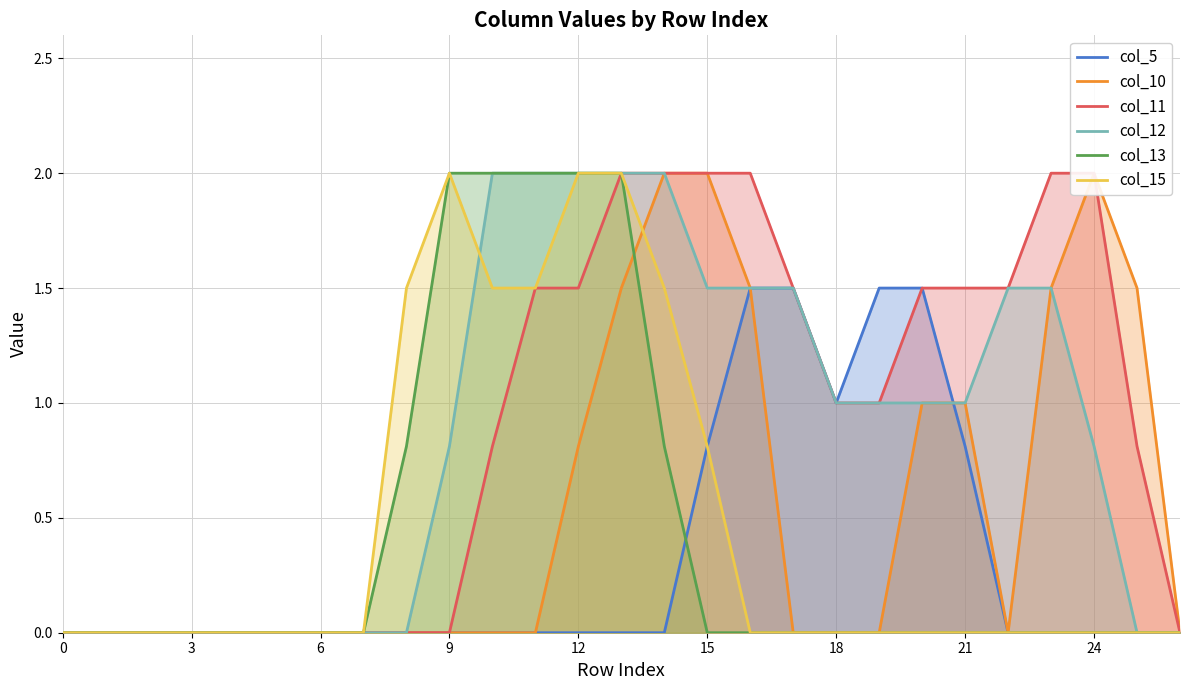

Count the col_5 values in the range 0 to 1.

23